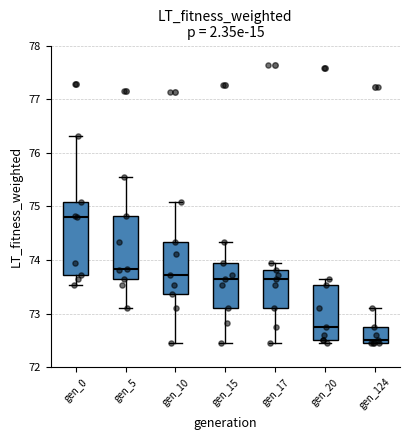

Which box is the tallest, from its lower edge to its upper edge?

gen_0